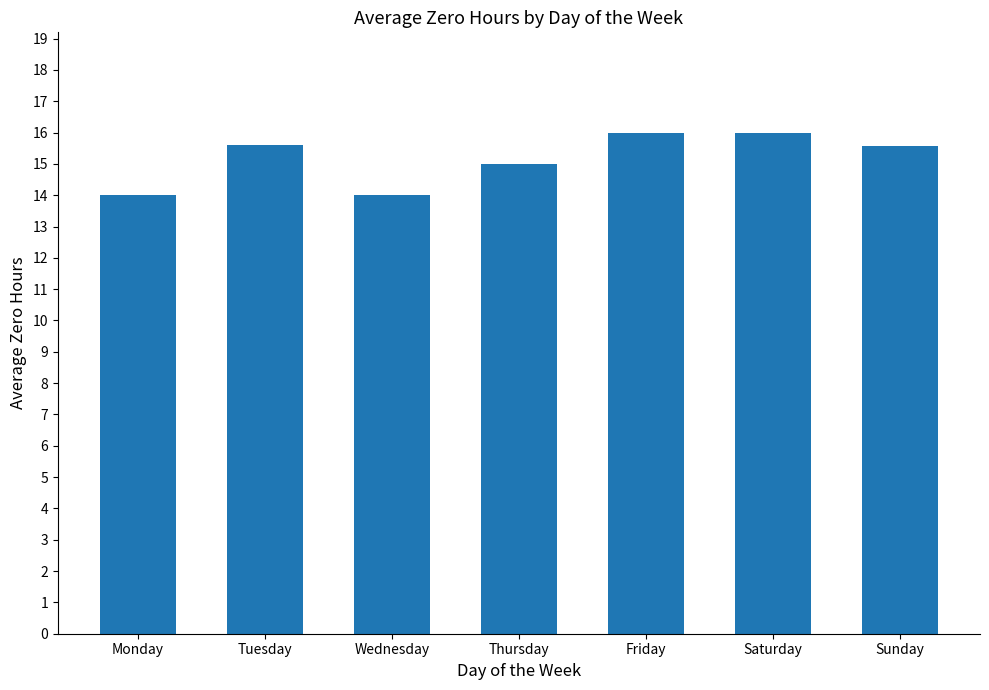

What is the smallest value displayed?

14.0